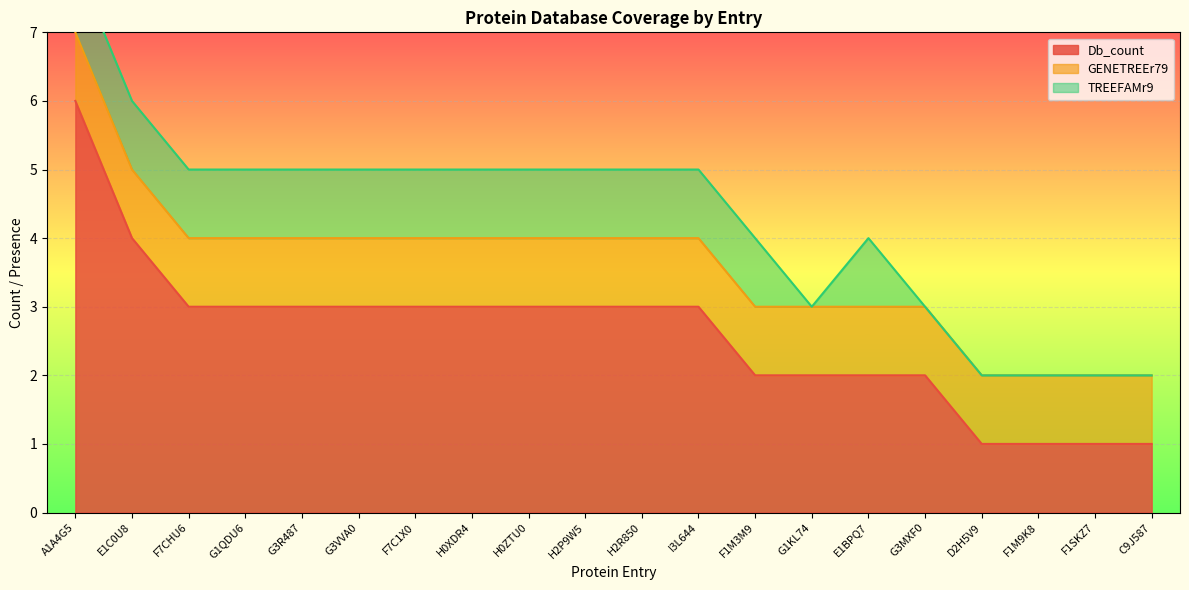

Which series has the largest total across all categories?

Db_count